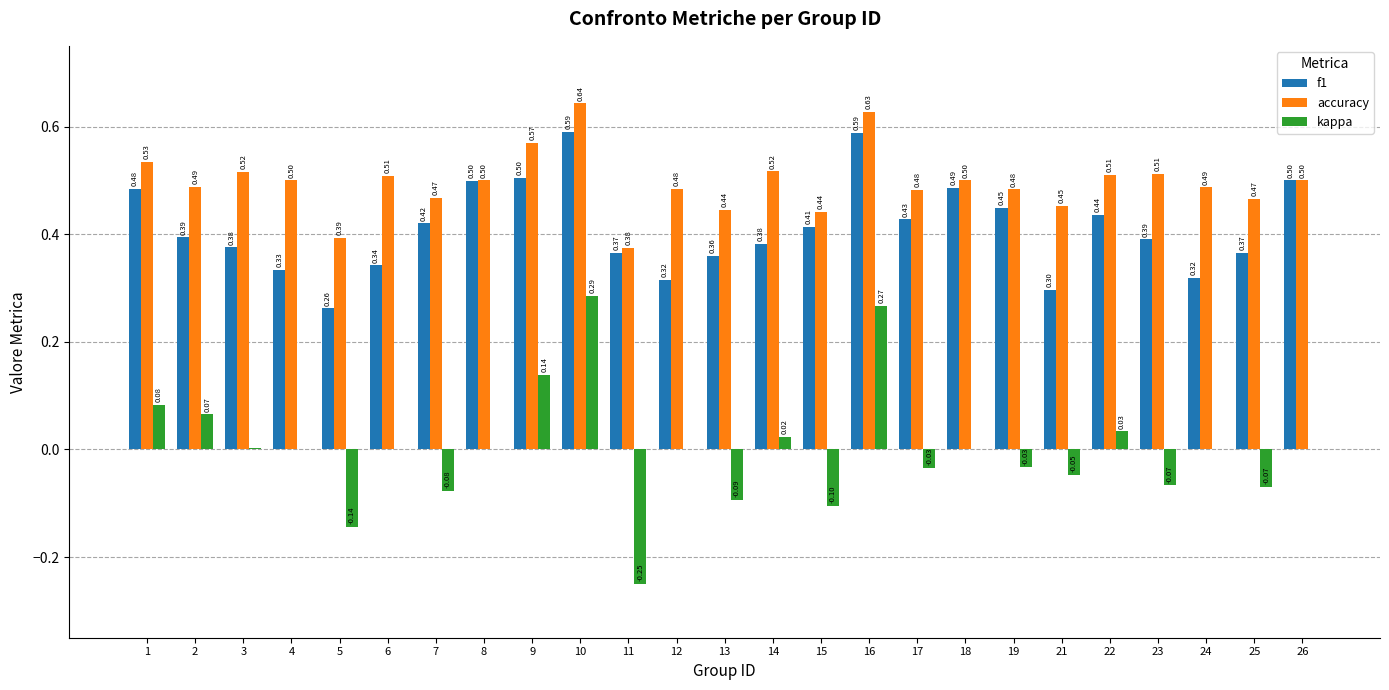

What is the average value of the accuracy series?

0.5